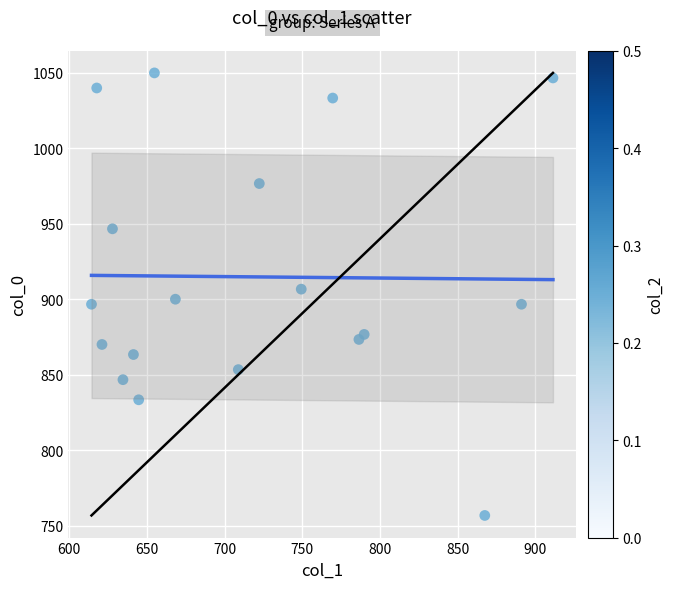

What is the range of X values (max minus min)?

297.0